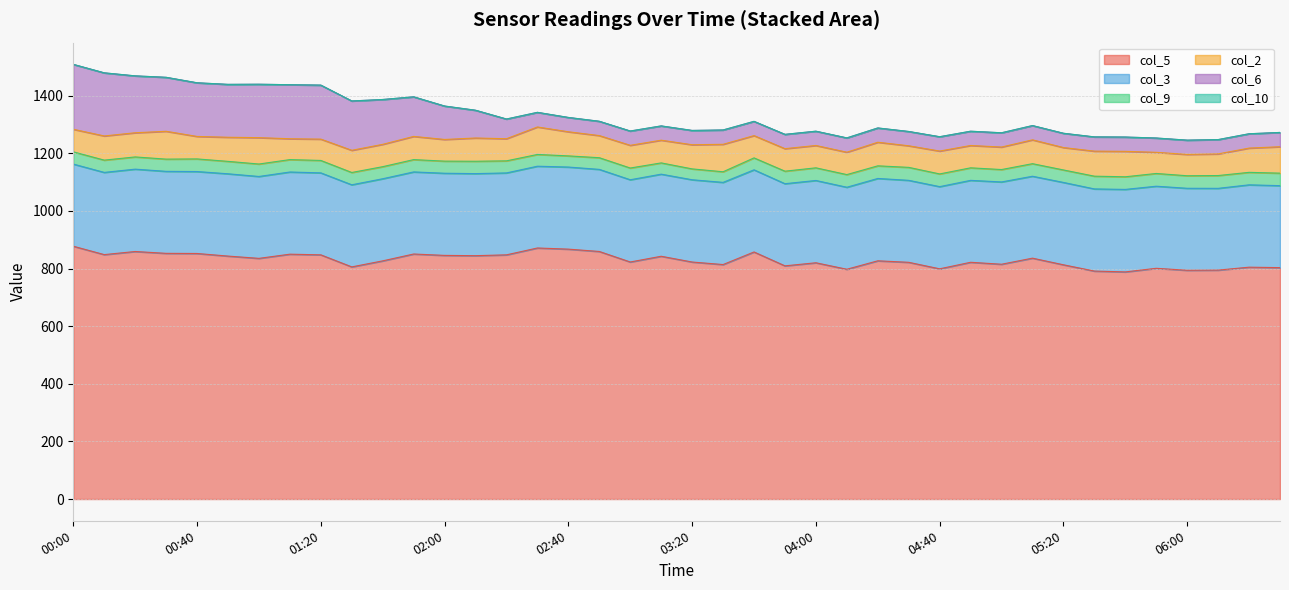

How many lines are shown in the chart?

6